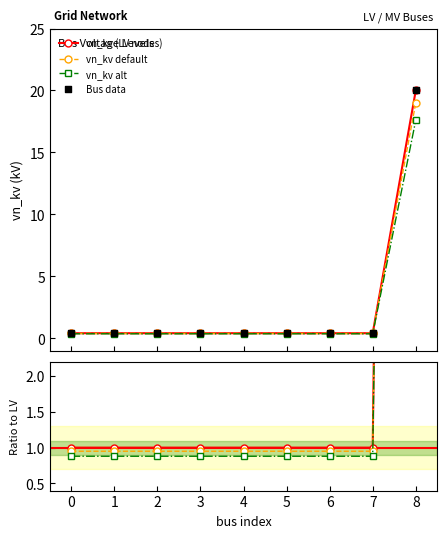

Which series reaches the maximum Y coordinate?

vn_kv (LV nodes)